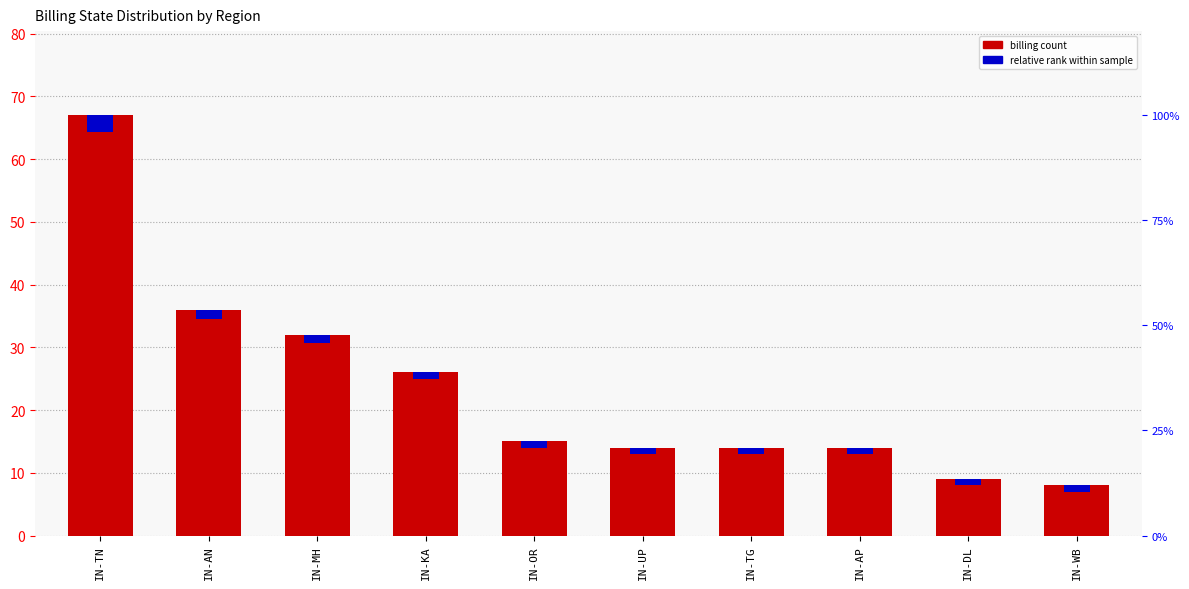

Rank the categories by value from lowest to highest.

IN-WB, IN-DL, IN-UP, IN-TG, IN-AP, IN-OR, IN-KA, IN-MH, IN-AN, IN-TN